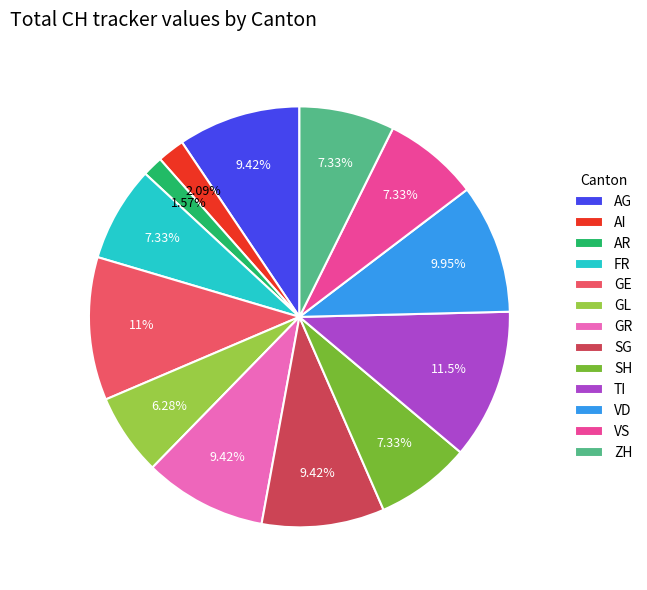

Do SH and VS together represent more than half of the pie?

No